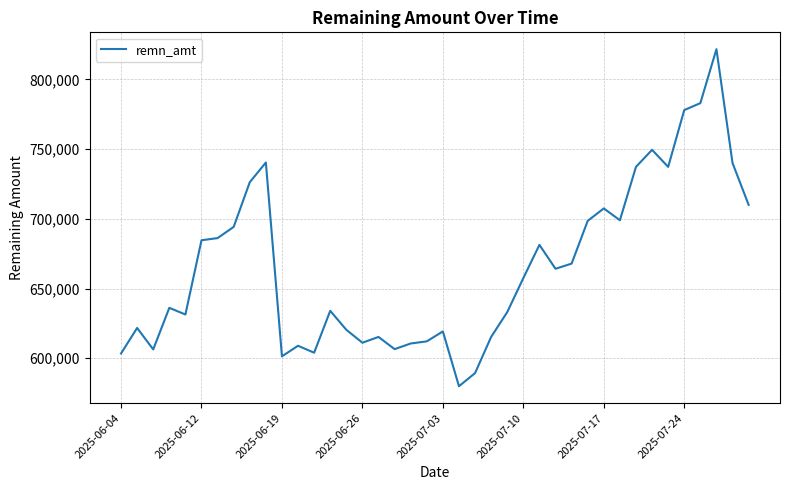

What is the greatest value displayed?

821664